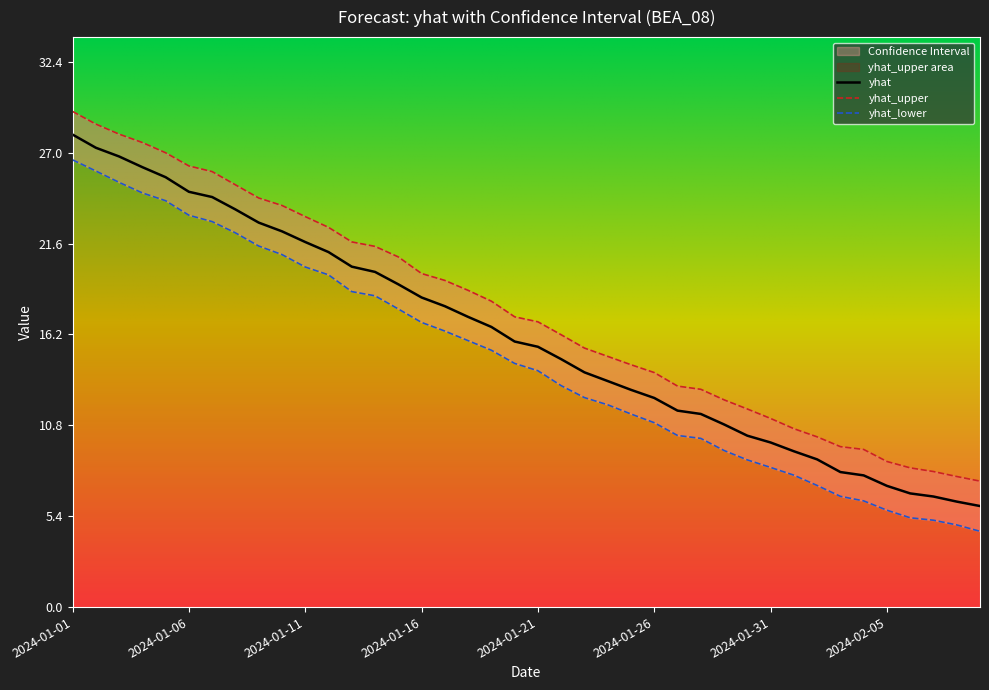

At which category does the chart reach its minimum across all series?

2024-02-09